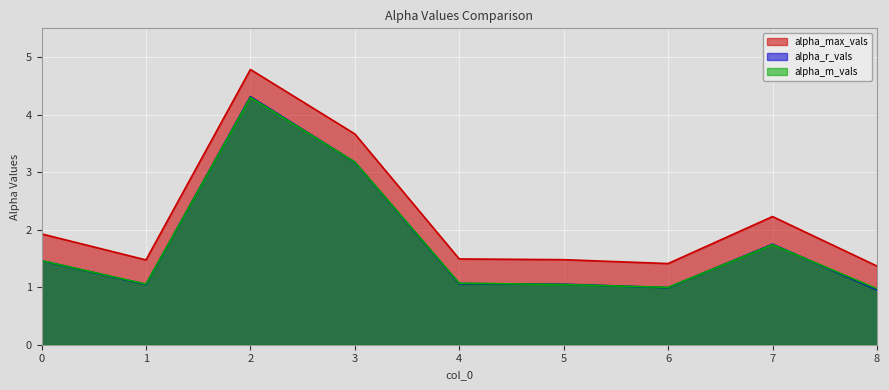

In alpha_max_vals, how many points are higher than both neighbors (excluding endpoints)?

2